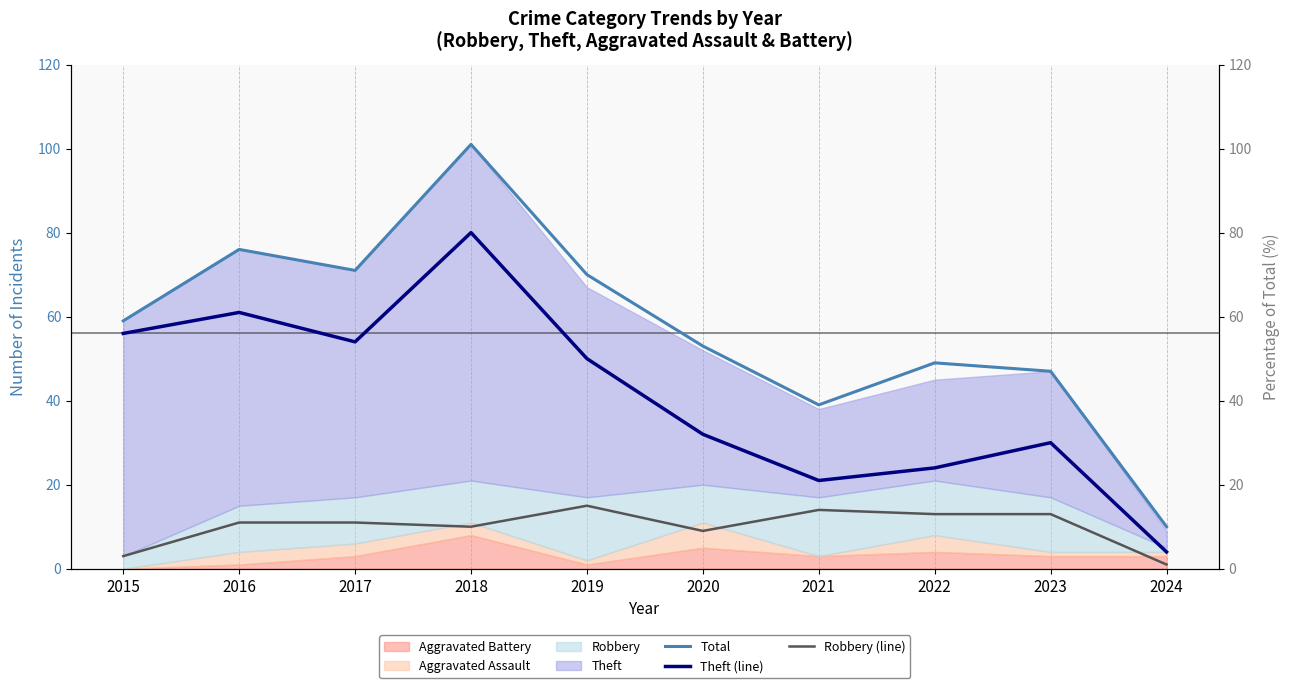

What is the difference between the maximum and minimum values in the Total series?

91